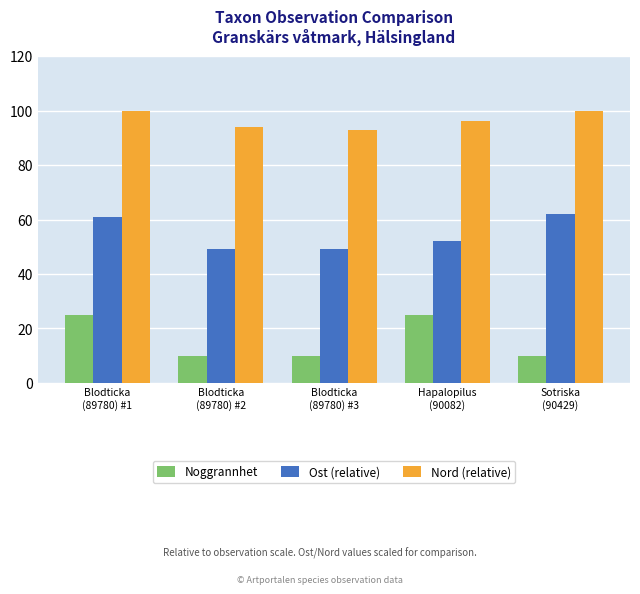

What is the minimum value shown in the chart?

10